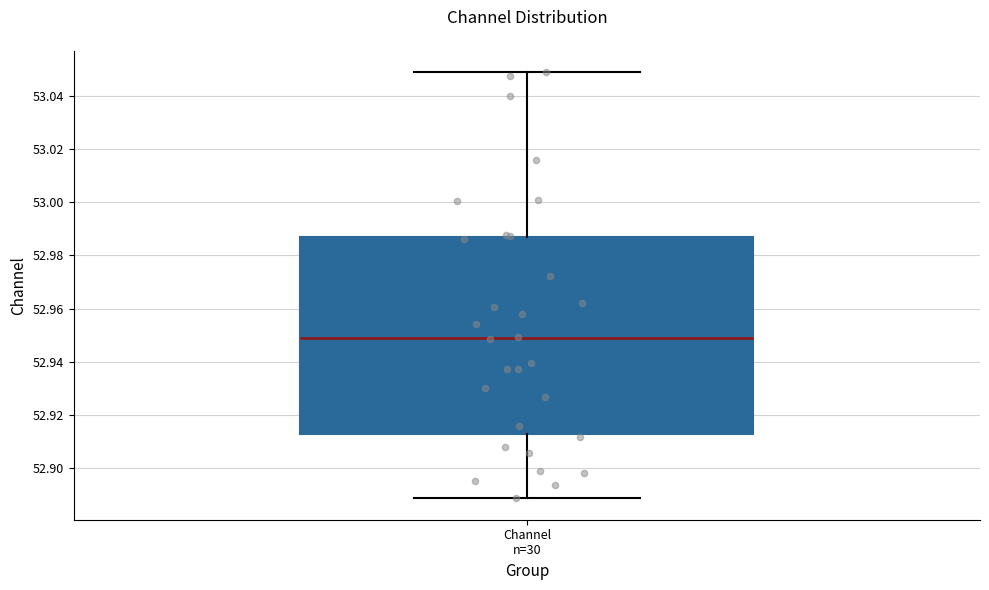

Where does the median line of the box for Channel n=30 sit on the y-axis? The values are not printed on the chart, so give them approximately, as read against the axis.

52.948